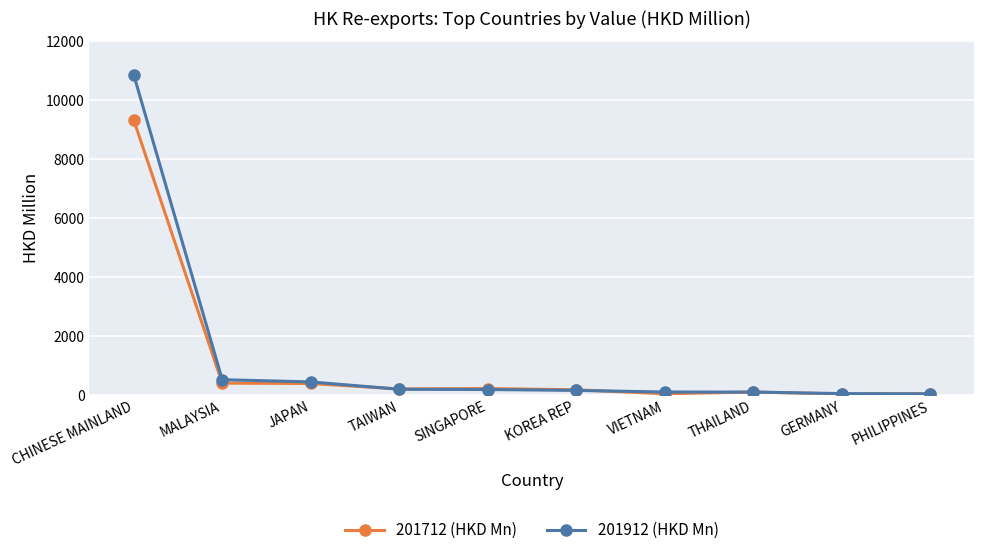

What is the sum of all 201912 (HKD Mn) values?

12599.5